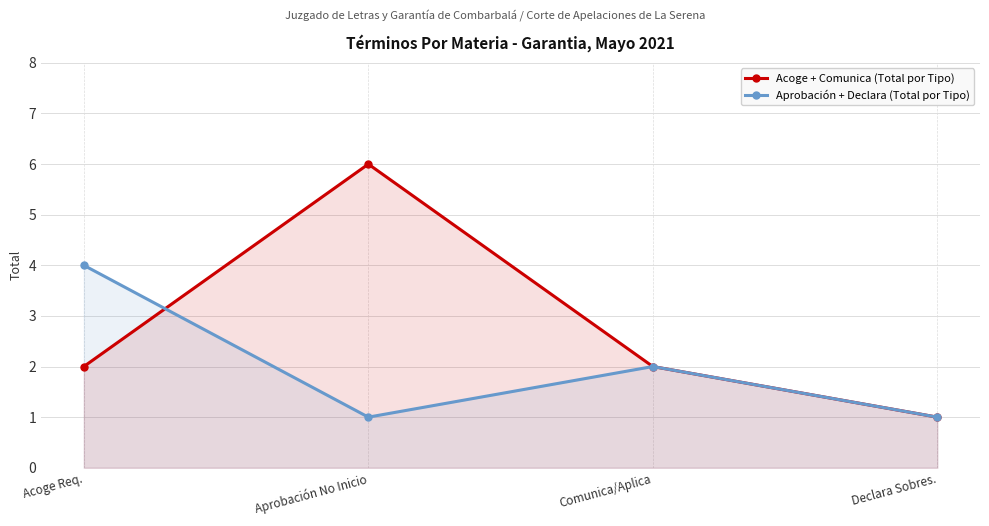

List the labels in order of Aprobación + Declara (Total por Tipo) value, largest first.

Acoge Req., Comunica/Aplica, Aprobación No Inicio, Declara Sobres.